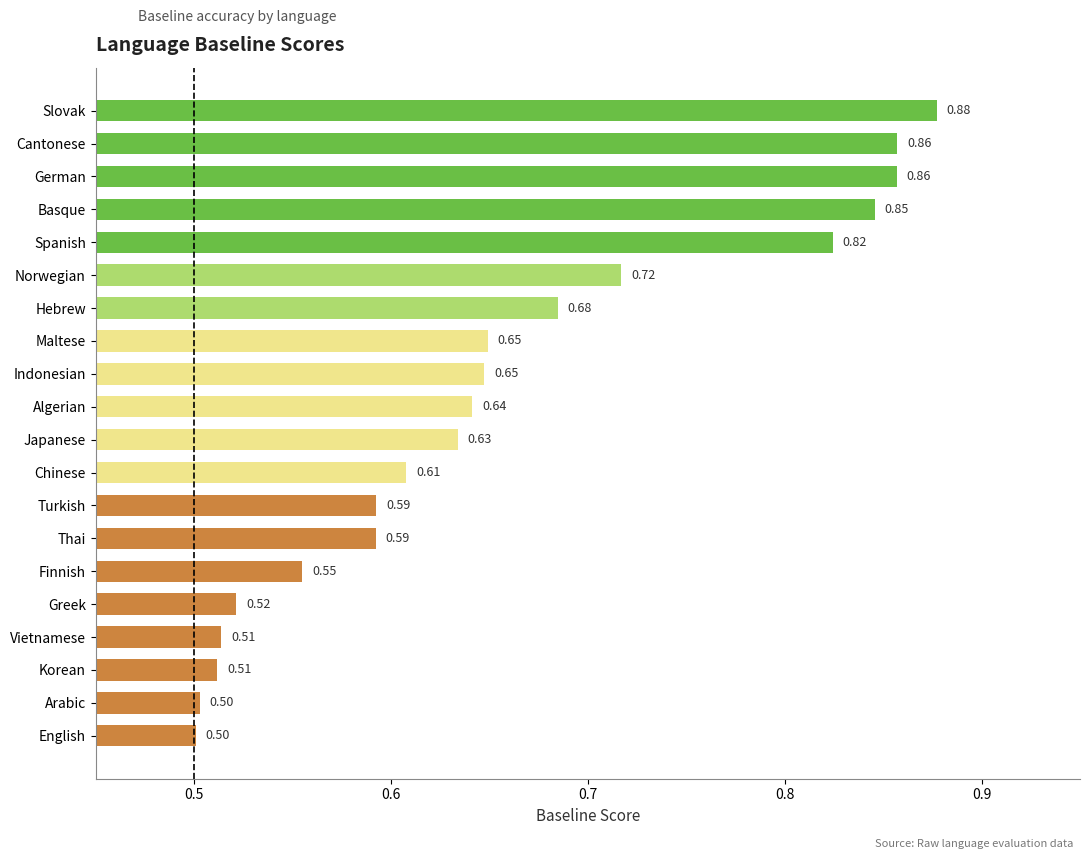

What is the change in value from Arabic to Slovak?

+0.4